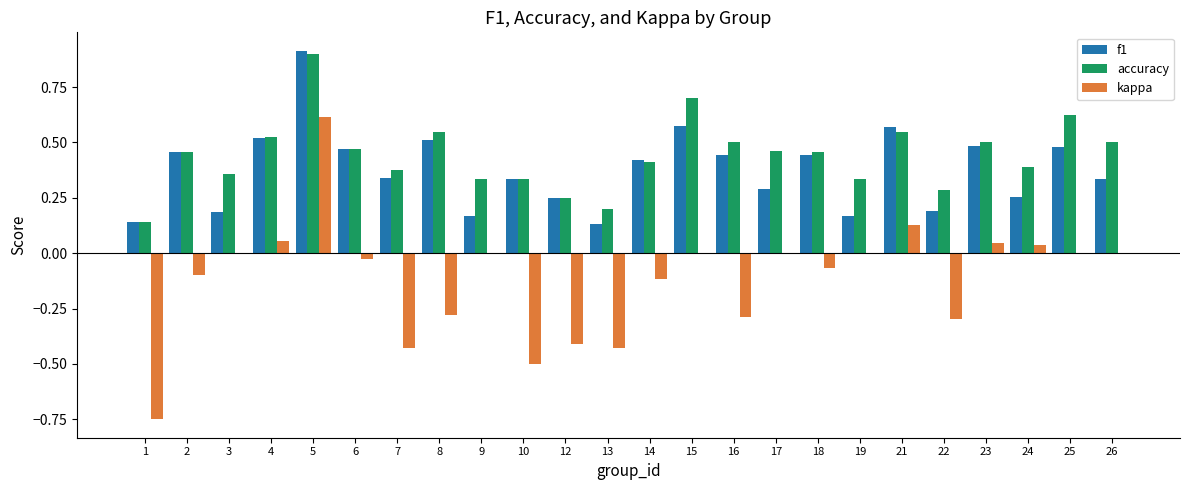

At which category does the chart reach its peak across all series?

5